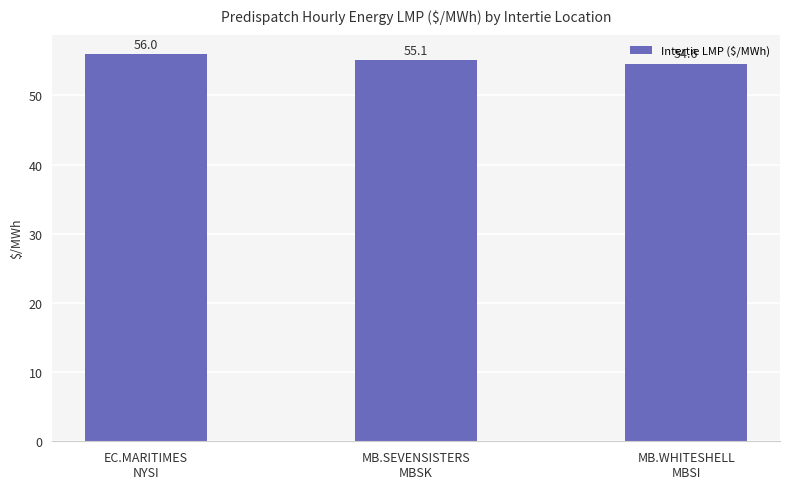

Reading right to left, list all the values displayed in this chart.

MB.WHITESHELL
MBSI=54.6	MB.SEVENSISTERS
MBSK=55.1	EC.MARITIMES
NYSI=56.0